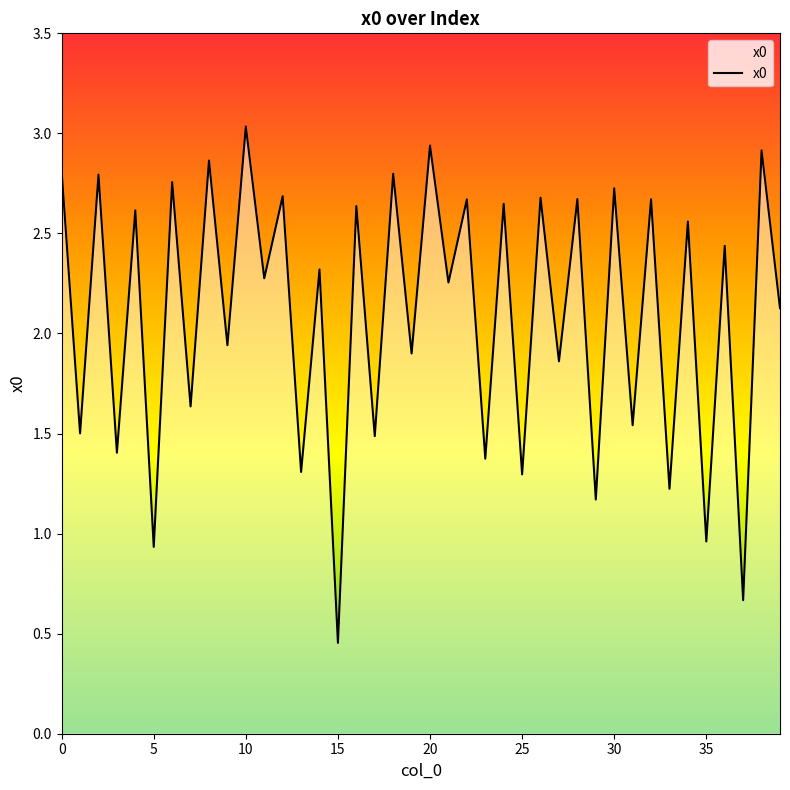

What is the greatest value displayed?

3.0